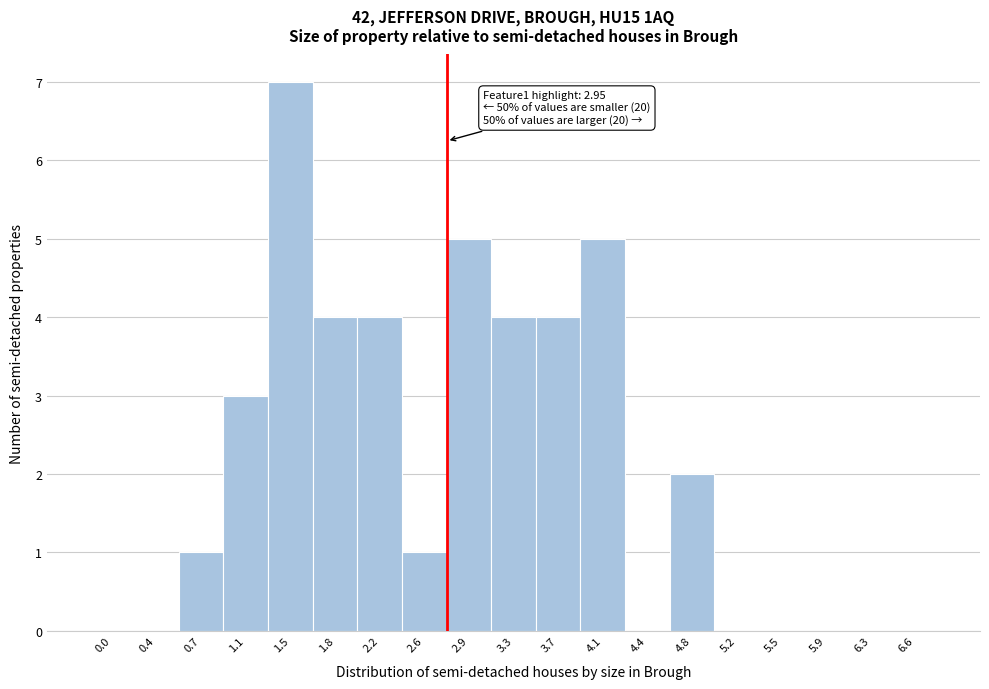

Reading left to right, list all the values displayed in this chart.

0.0=0	0.4=0	0.7=1	1.1=3	1.5=7	1.8=4	2.2=4	2.6=1	2.9=5	3.3=4	3.7=4	4.1=5	4.4=0	4.8=2	5.2=0	5.5=0	5.9=0	6.3=0	6.6=0